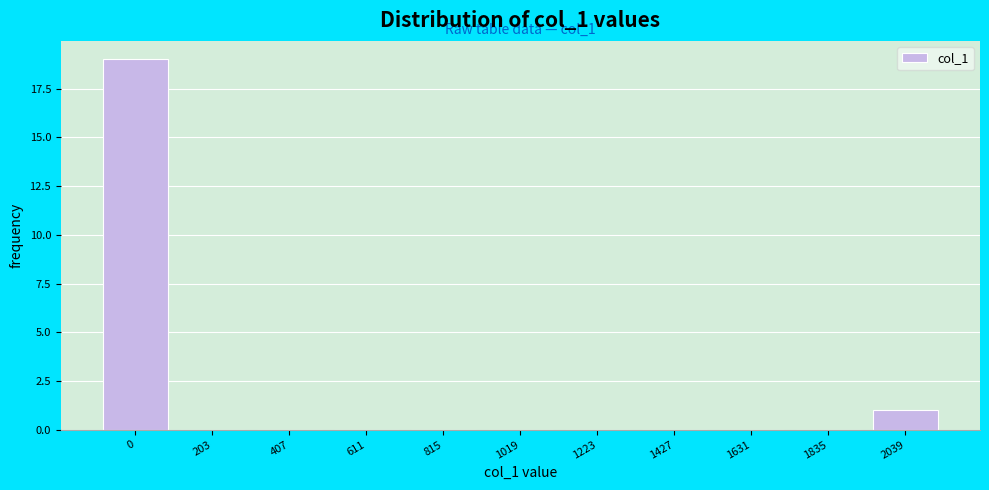

Reading left to right, list all the values displayed in this chart.

0=19	203=0	407=0	611=0	815=0	1019=0	1223=0	1427=0	1631=0	1835=0	2039=1